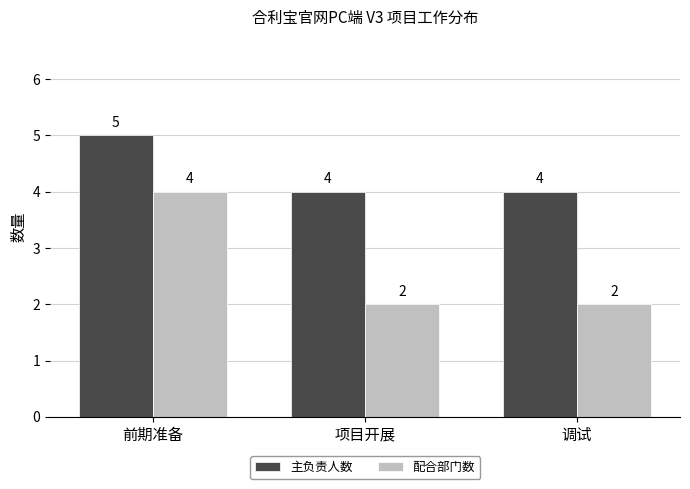

Is it true that 主负责人数 equals 7 at 项目开展?

False